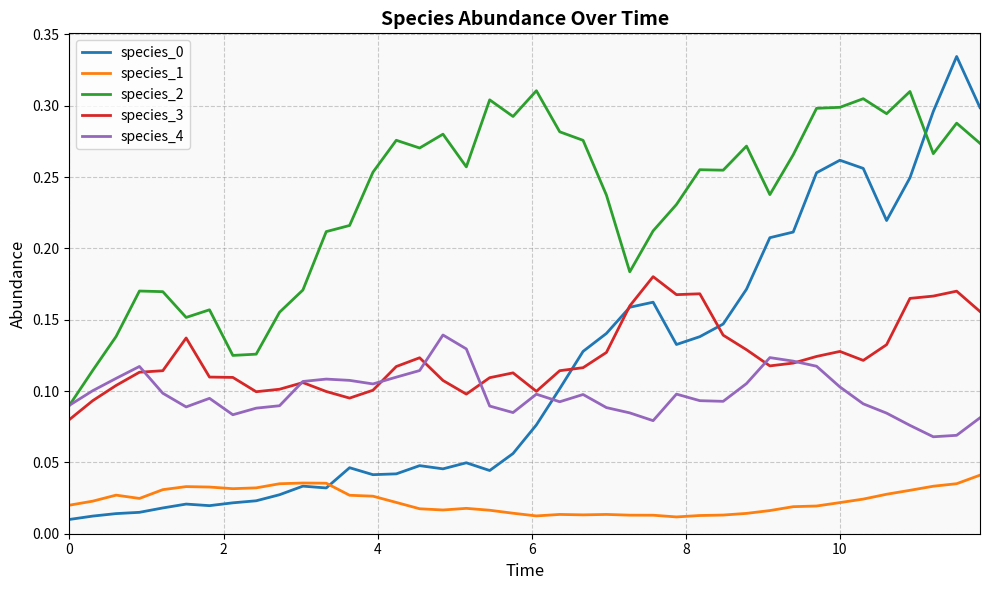

Which series has the largest total across all categories?

species_2